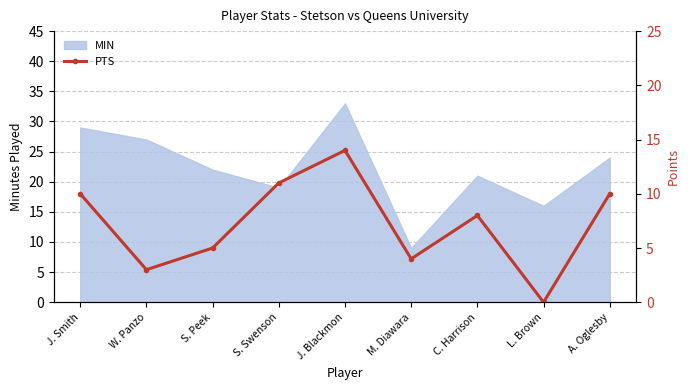

At which label does MIN reach its peak?

J. Blackmon